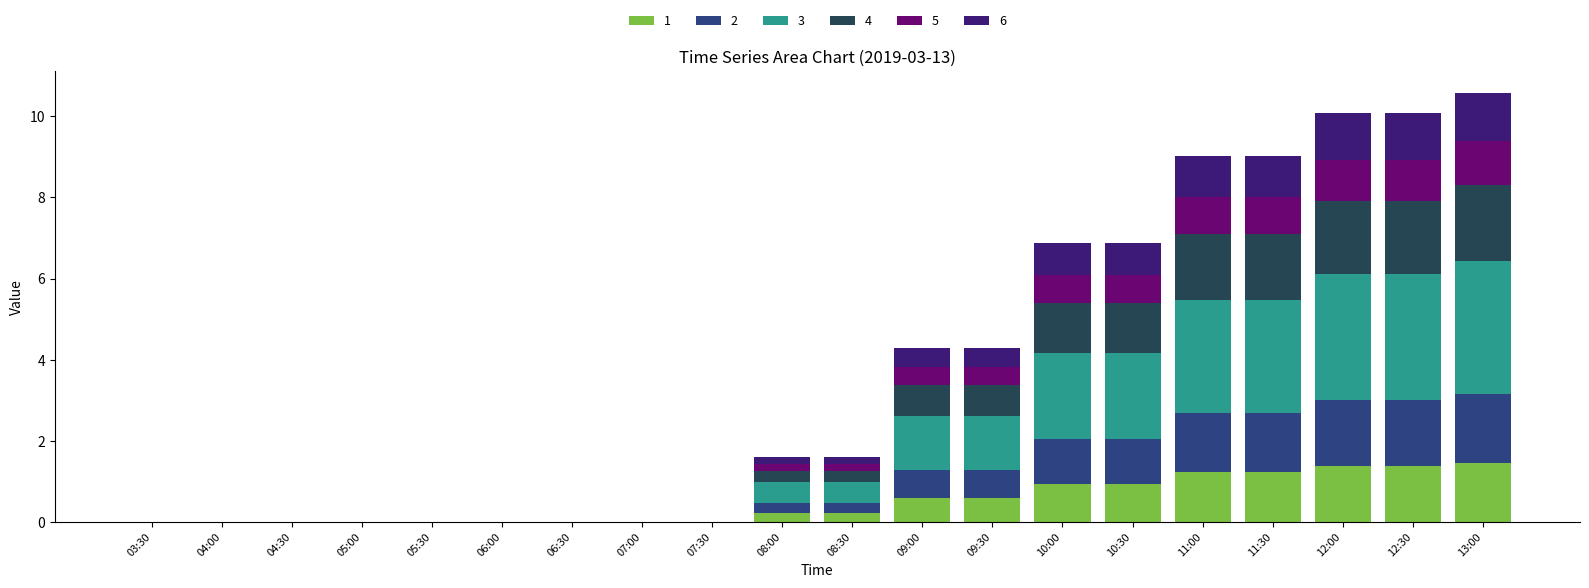

How many data points does each series have?

20